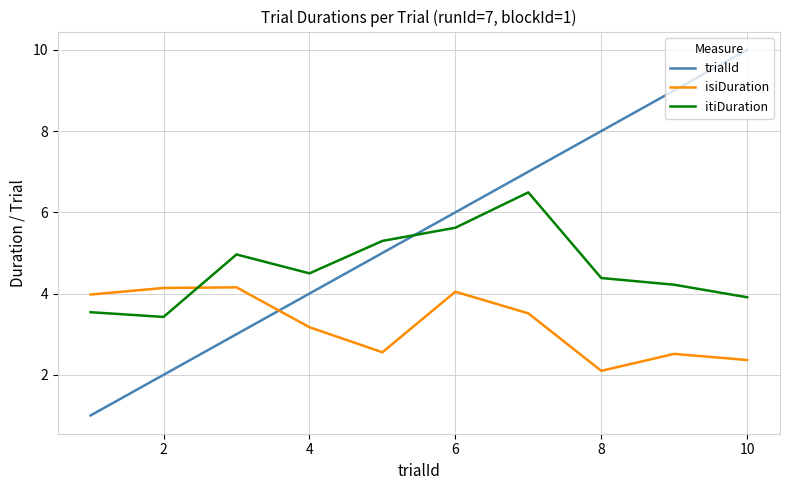

True or false: itiDuration has more than 0 points higher than both neighbors.

True